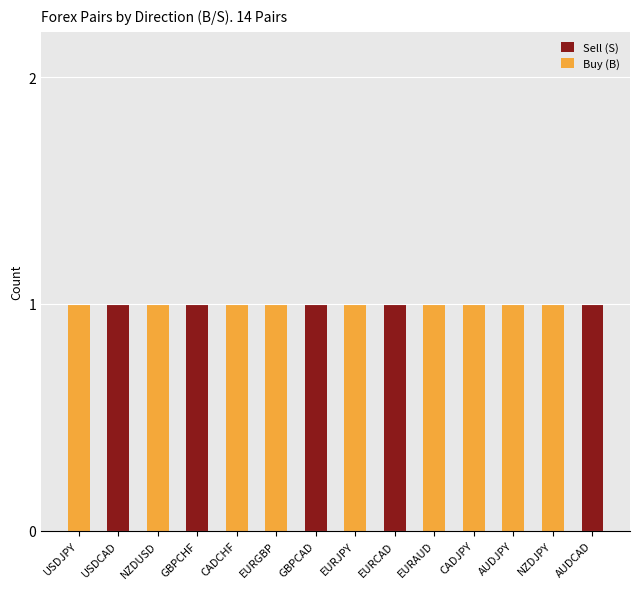

The Sell (S) series shows -1 at EURAUD. True or false?

False